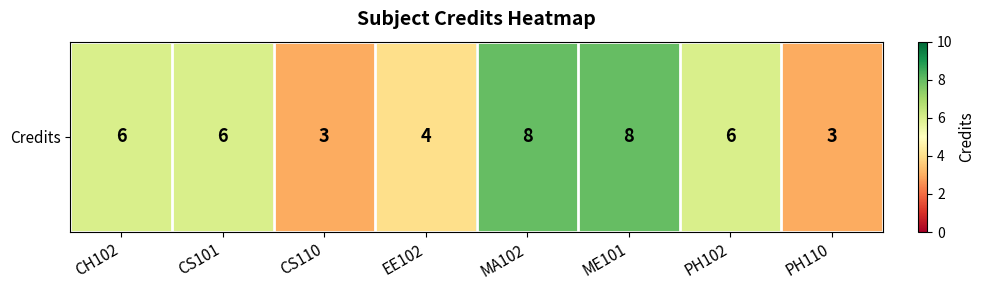

Reading left to right, list all the values displayed in this chart.

6	6	3	4	8	8	6	3